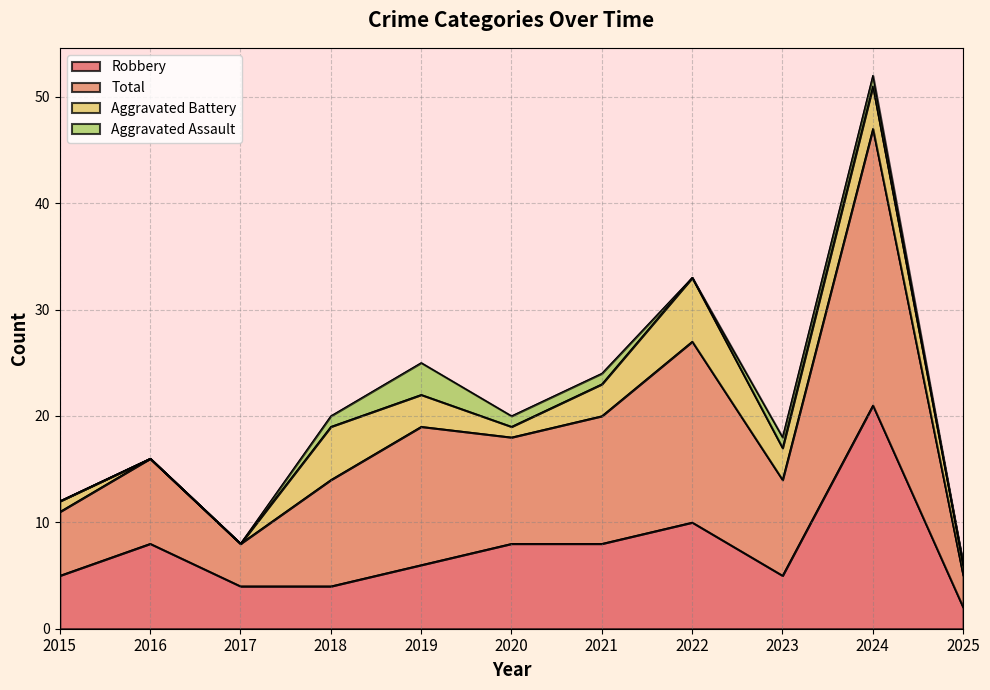

At which category is the sum across all series the highest?

2024